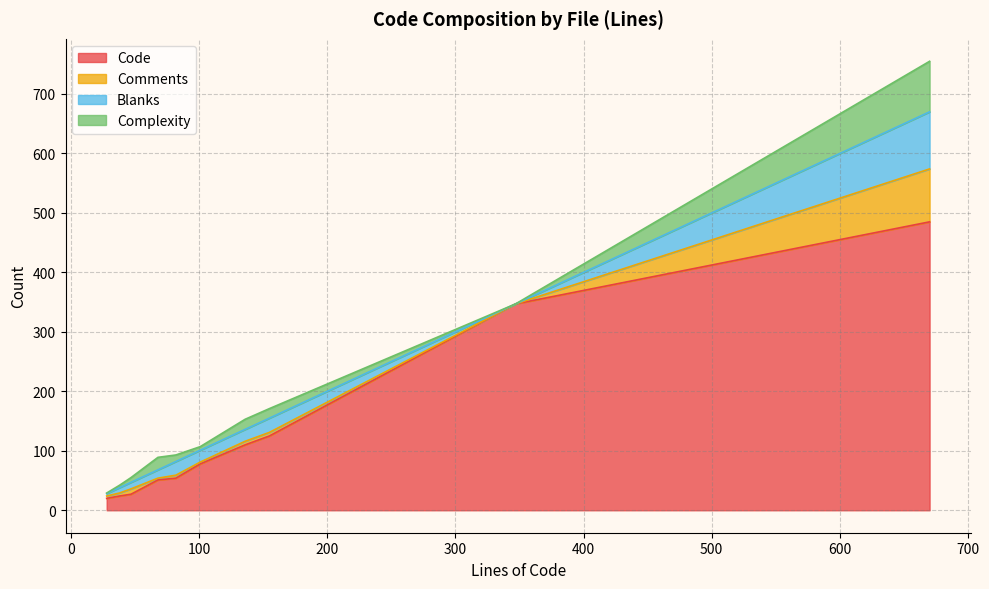

What is the maximum value for Code?

485